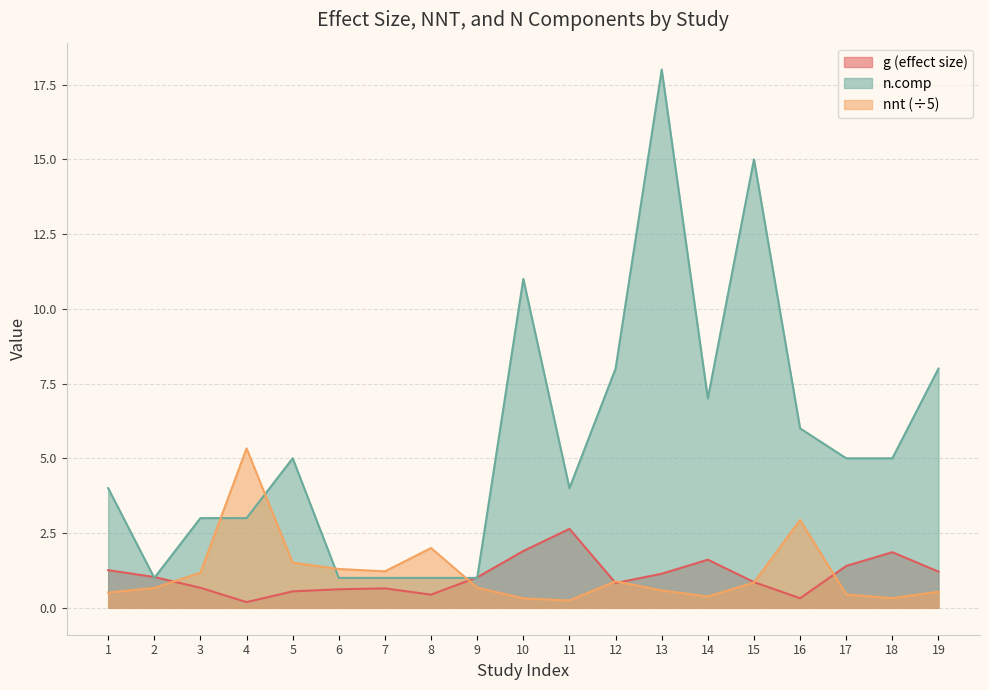

Where does the n.comp series first go above 5?

10